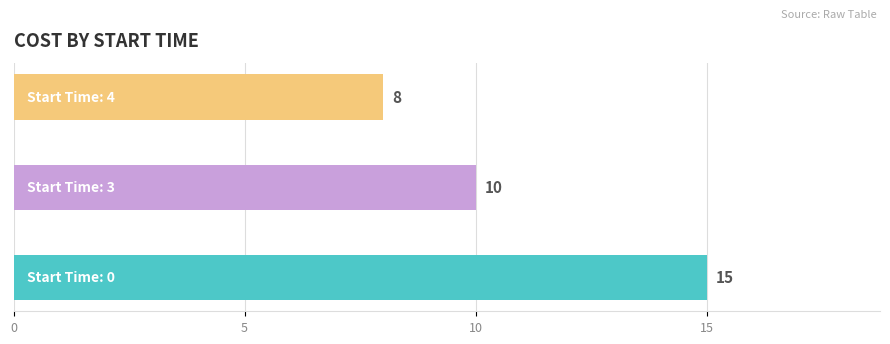

What is the maximum value shown in the chart?

15